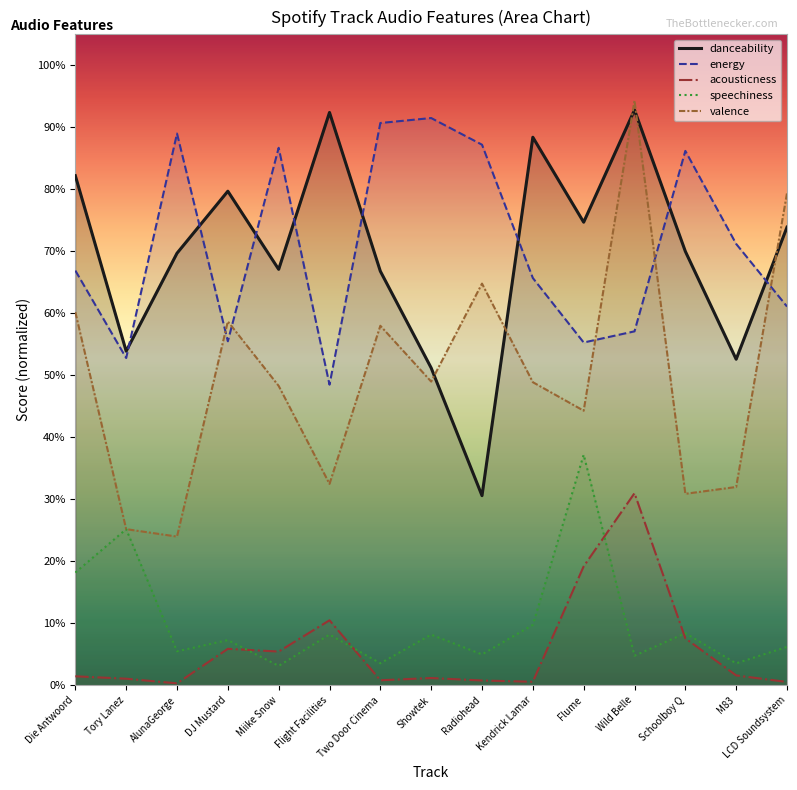

What is the difference between the second highest and second lowest values in the valence series?

0.5